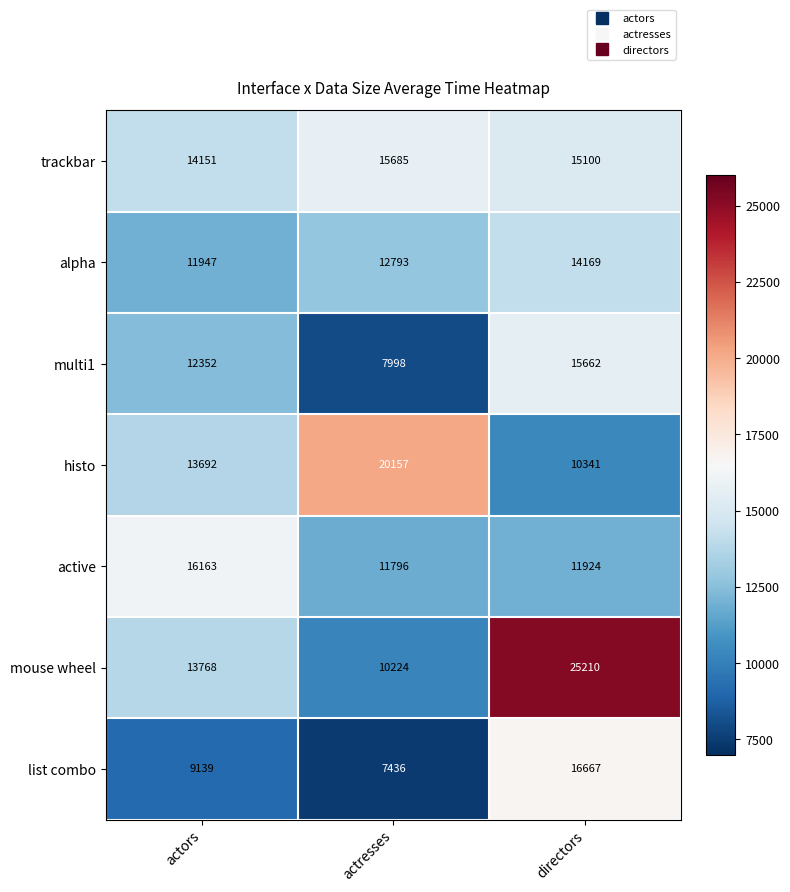

How many series are shown in this chart?

7